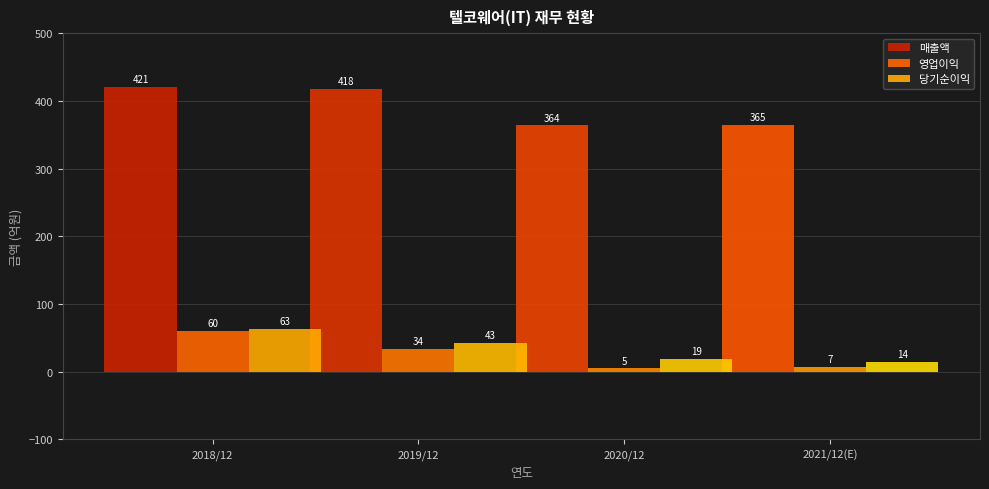

Reading left to right, list all the values displayed in this chart.

매출액: 421	418	364	365
영업이익: 60	34	5	7
당기순이익: 63	43	19	14